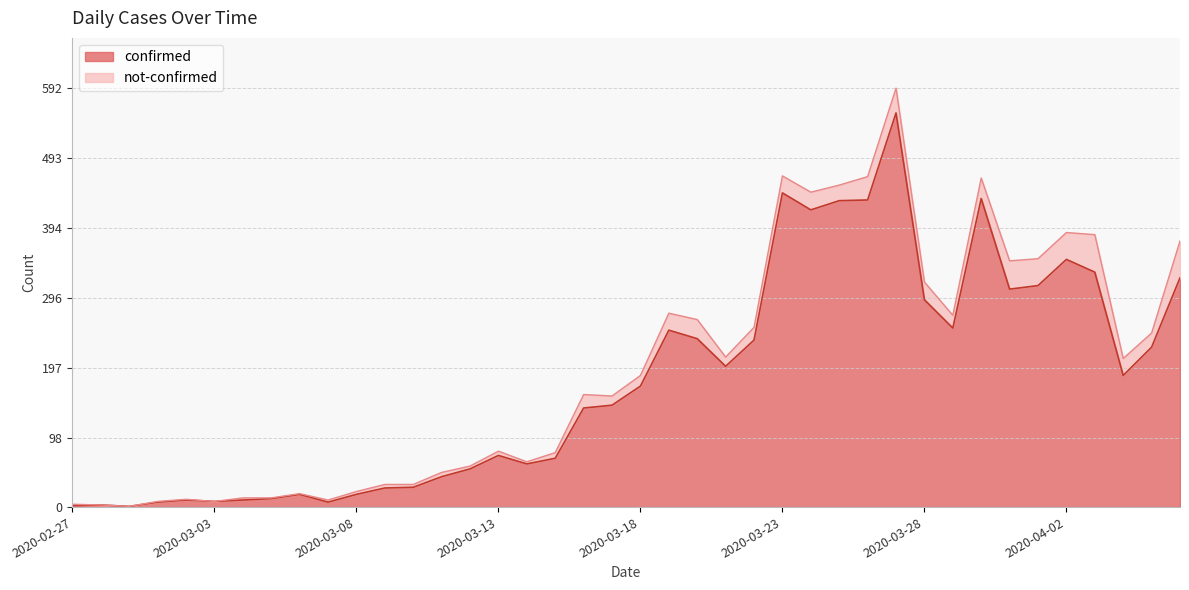

List the labels in order of value, smallest first.

2020-02-29, 2020-02-27, 2020-02-28, 2020-03-01, 2020-03-07, 2020-03-03, 2020-03-02, 2020-03-04, 2020-03-05, 2020-03-06, 2020-03-08, 2020-03-09, 2020-03-10, 2020-03-11, 2020-03-12, 2020-03-14, 2020-03-15, 2020-03-13, 2020-03-16, 2020-03-17, 2020-03-18, 2020-04-04, 2020-03-21, 2020-04-05, 2020-03-22, 2020-03-20, 2020-03-19, 2020-03-29, 2020-03-28, 2020-03-31, 2020-04-01, 2020-04-06, 2020-04-03, 2020-04-02, 2020-03-24, 2020-03-25, 2020-03-26, 2020-03-30, 2020-03-23, 2020-03-27